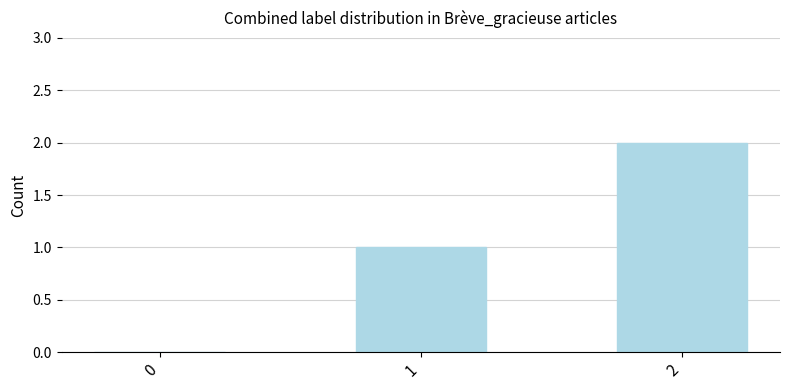

What is the change in value from 0 to 1?

+1